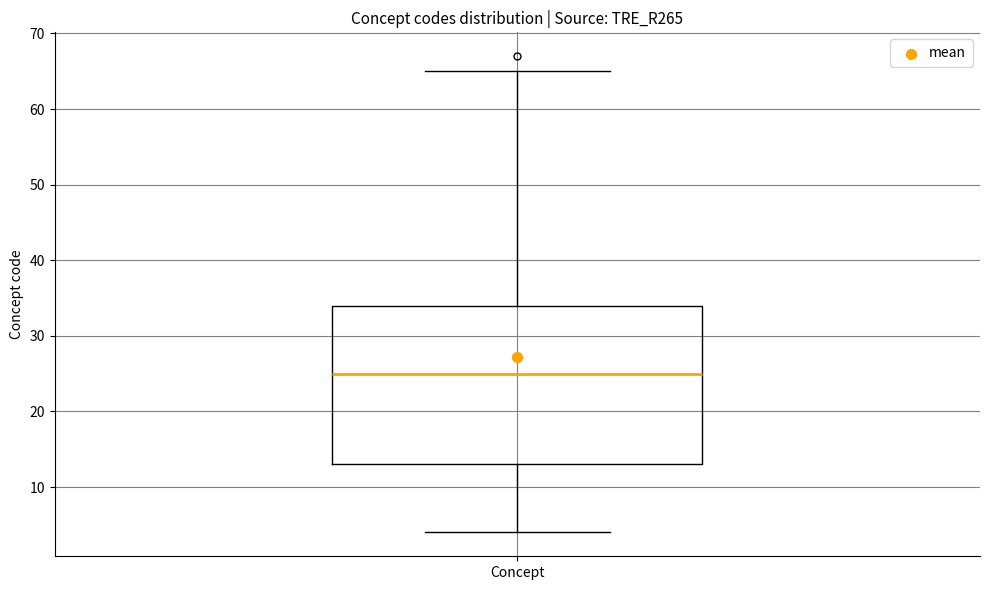

Transcribe this box plot: give where the median line is, the range the box spans, and where the two whiskers end, as read against the y-axis. The values are not printed on the chart, so give them approximately, as read against the axis.

median 25, box 13 to 34, whiskers 4 to 65